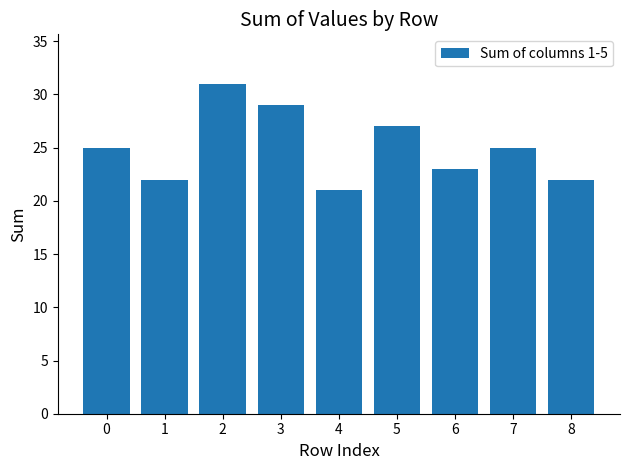

The value at 7 is 25. True or false?

True